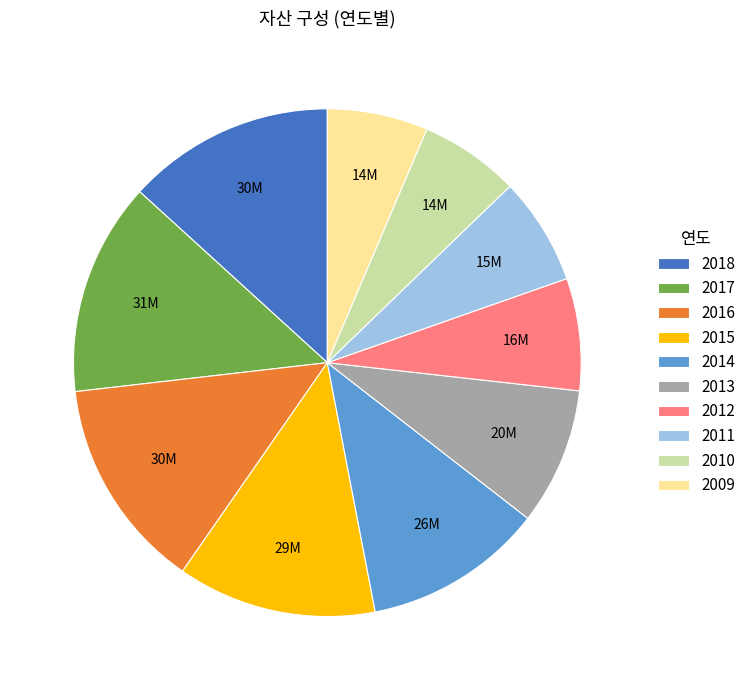

Is it true that 2010 is 6% of the pie?

True